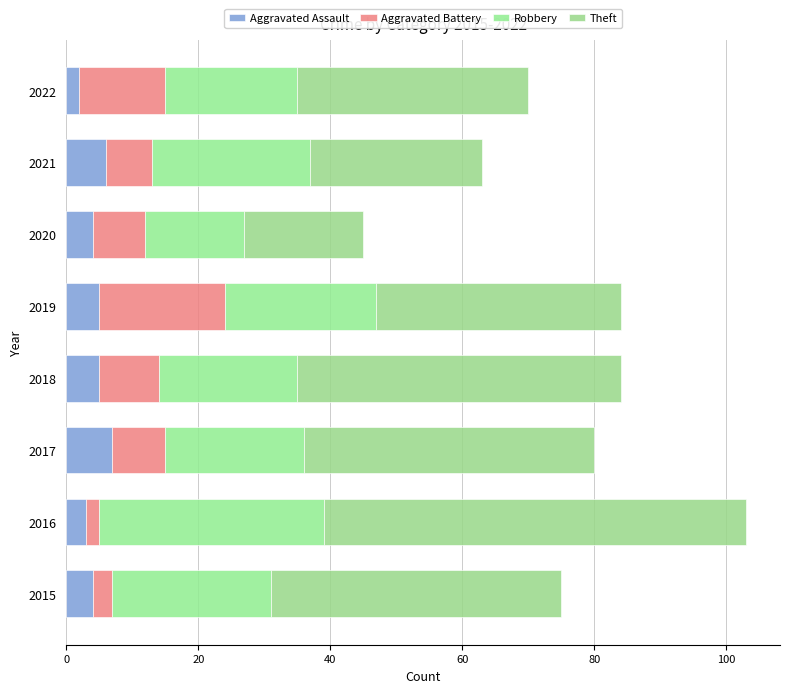

At which category is the sum across all series the highest?

2016